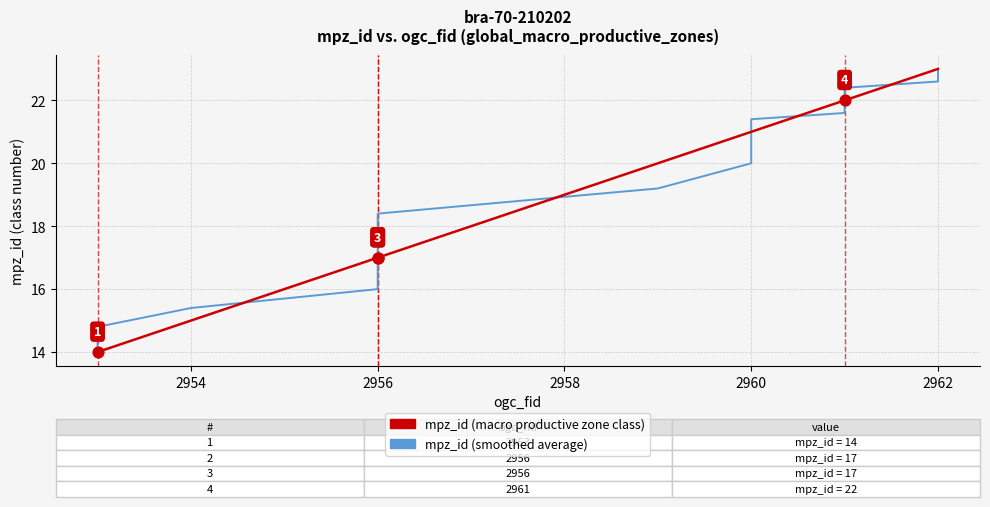

Which series has the largest total across all categories?

mpz_id (macro productive zone class)